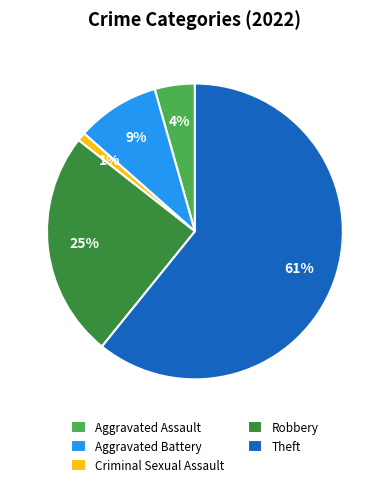

Count the number of slices in the pie.

5